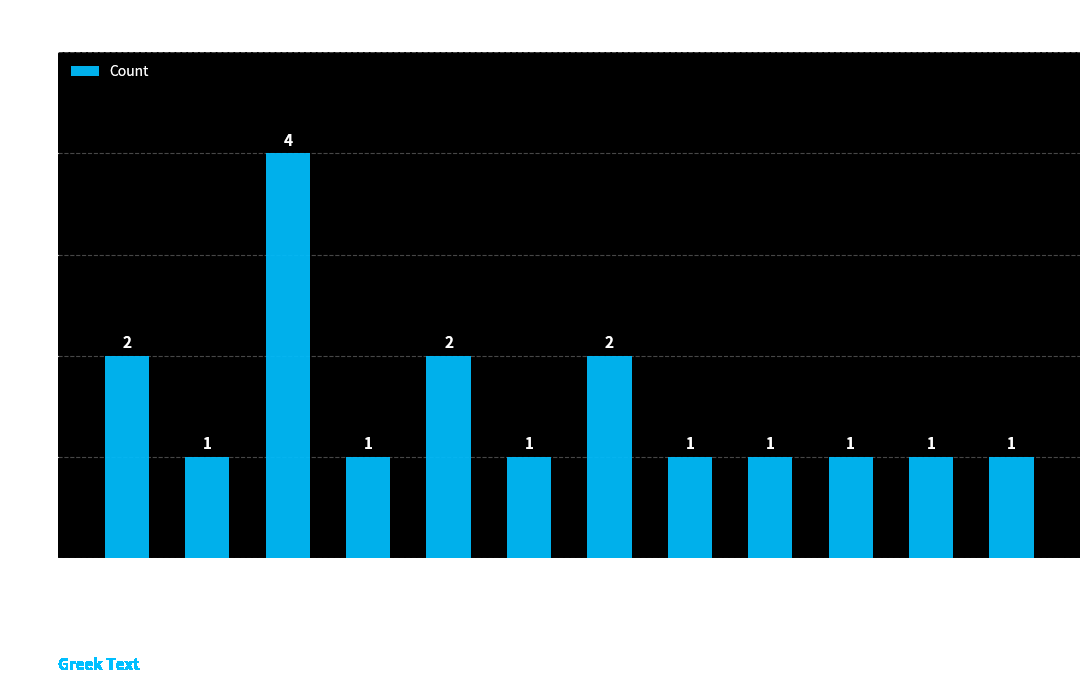

Is it true that the value at PNOM is 1?

True